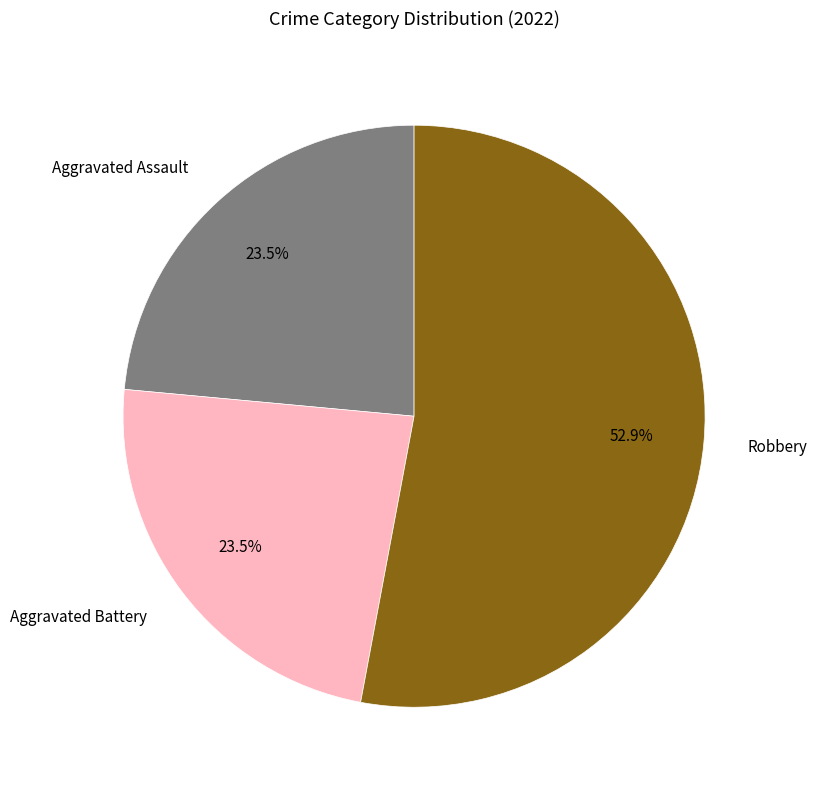

Which has a higher value, Robbery or Aggravated Assault?

Robbery